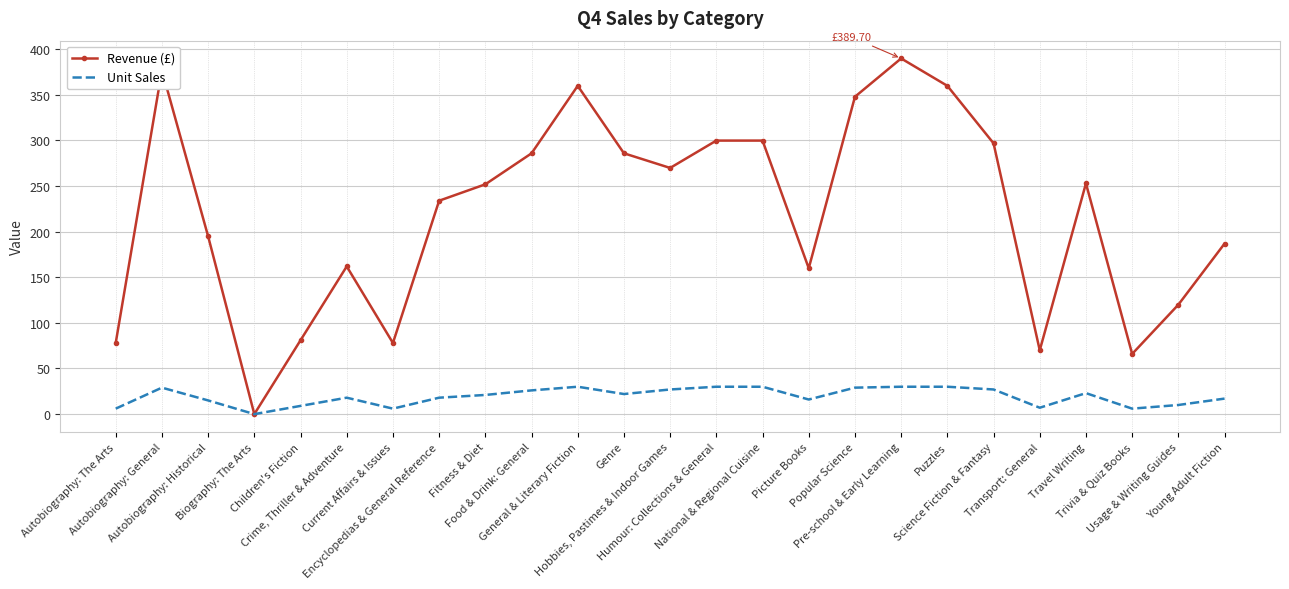

Which series has the widest spread of values?

Revenue (£)